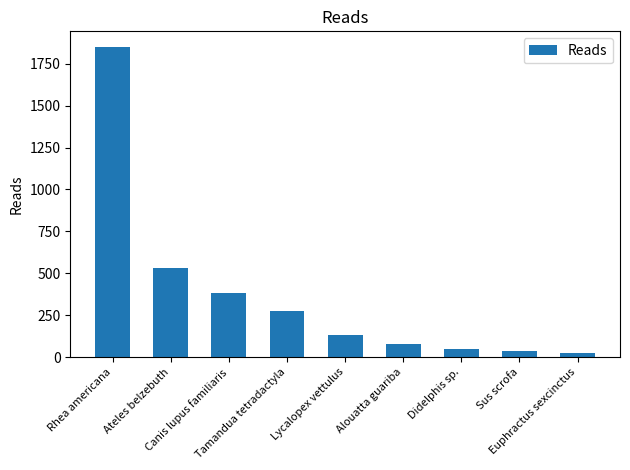

Reading left to right, list all the values displayed in this chart.

Rhea americana=1851	Ateles belzebuth=529	Canis lupus familiaris=382	Tamandua tetradactyla=273	Lycalopex vettulus=131	Alouatta guariba=77	Didelphis sp.=48	Sus scrofa=33	Euphractus sexcinctus=23